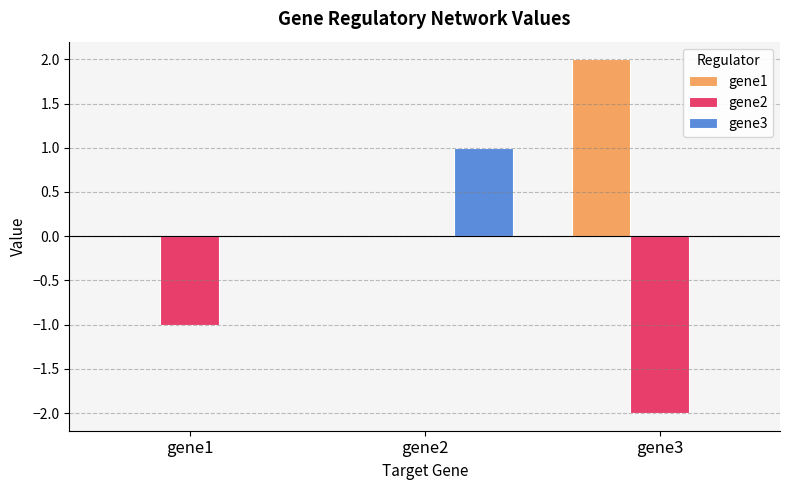

Which series has the largest total across all categories?

gene1